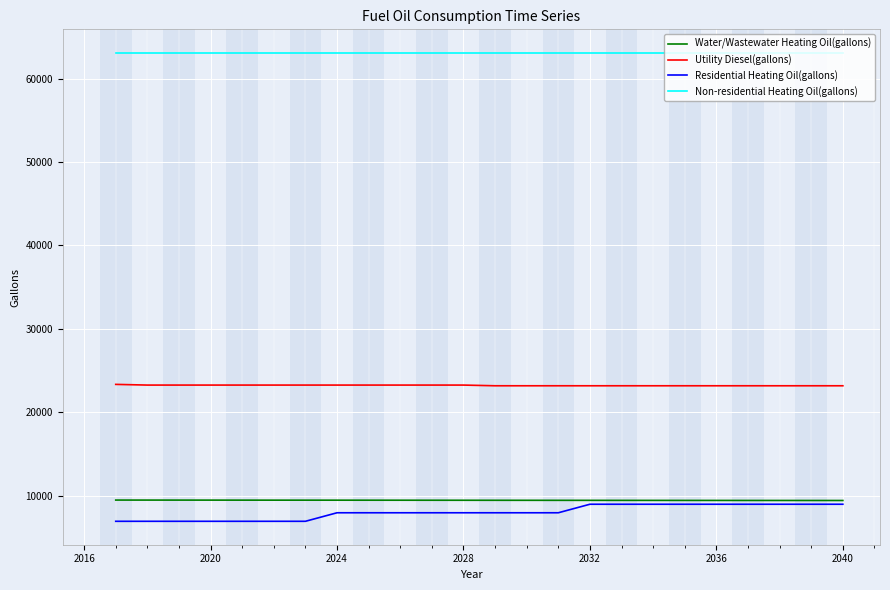

What is the average value of the Residential Heating Oil(gallons) series?

8026.1